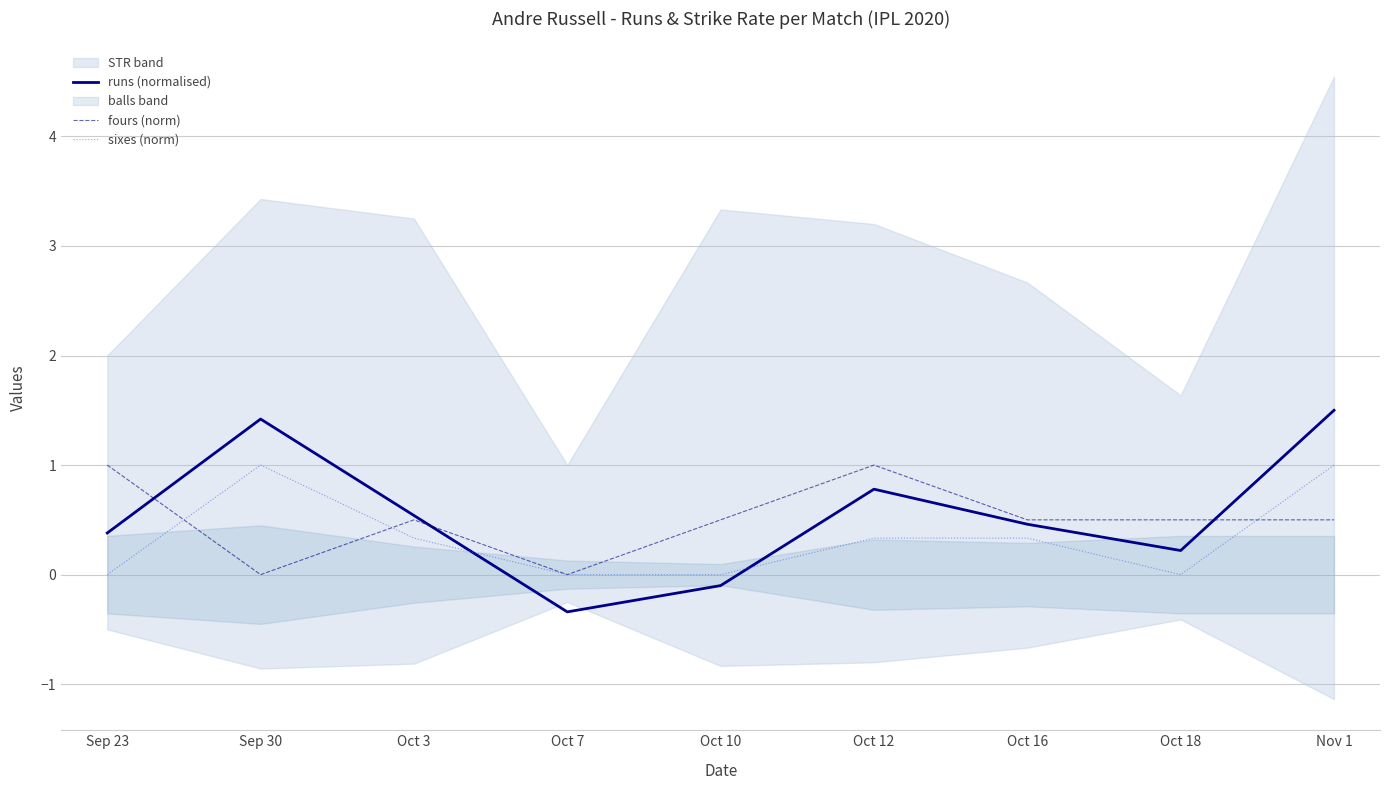

What is the sum of the sixes (norm) values at Oct 7 and Sep 30?

1.0